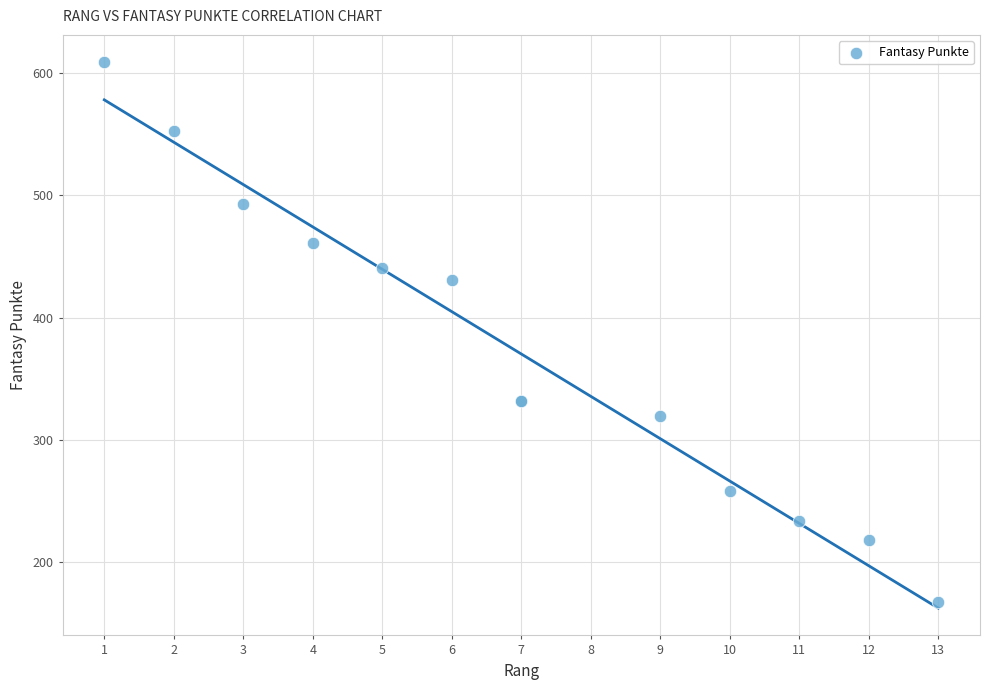

What Y value in the scatter plot is closest to 388?

431